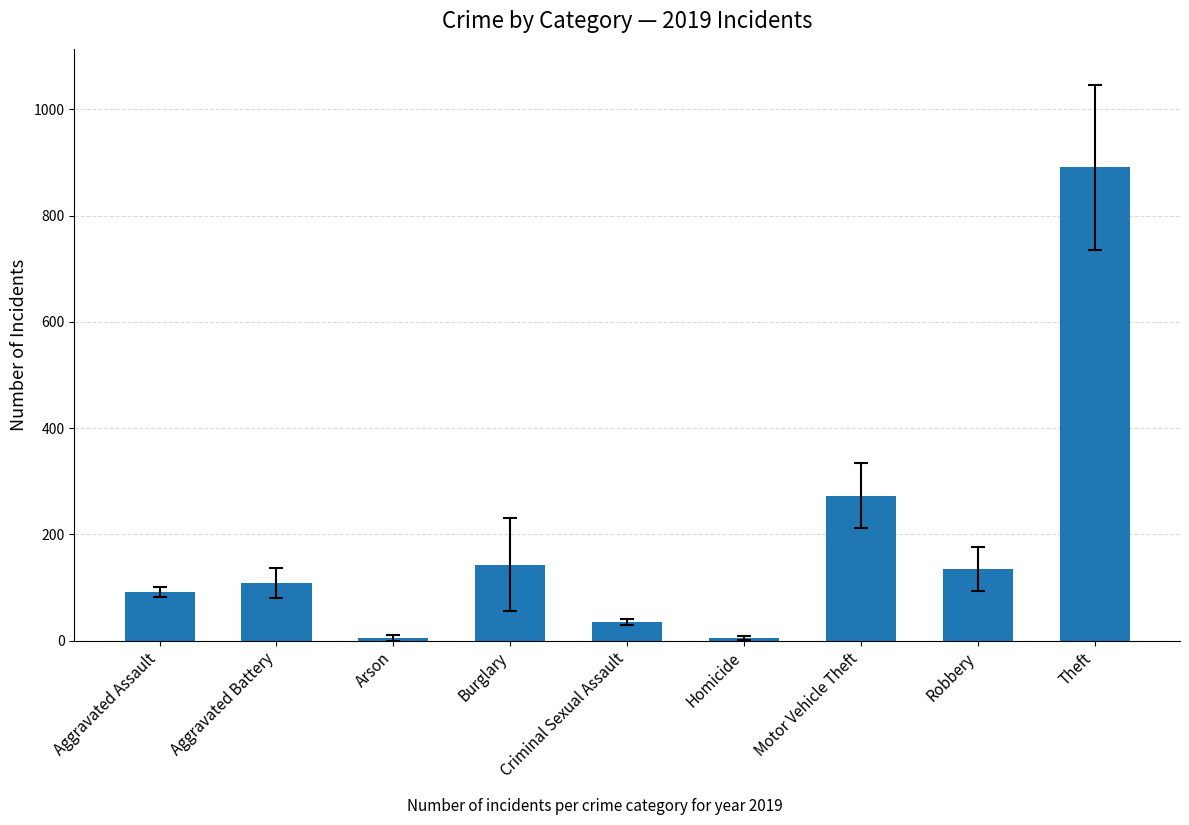

The chart shows a value of 5 at Homicide. True or false?

True